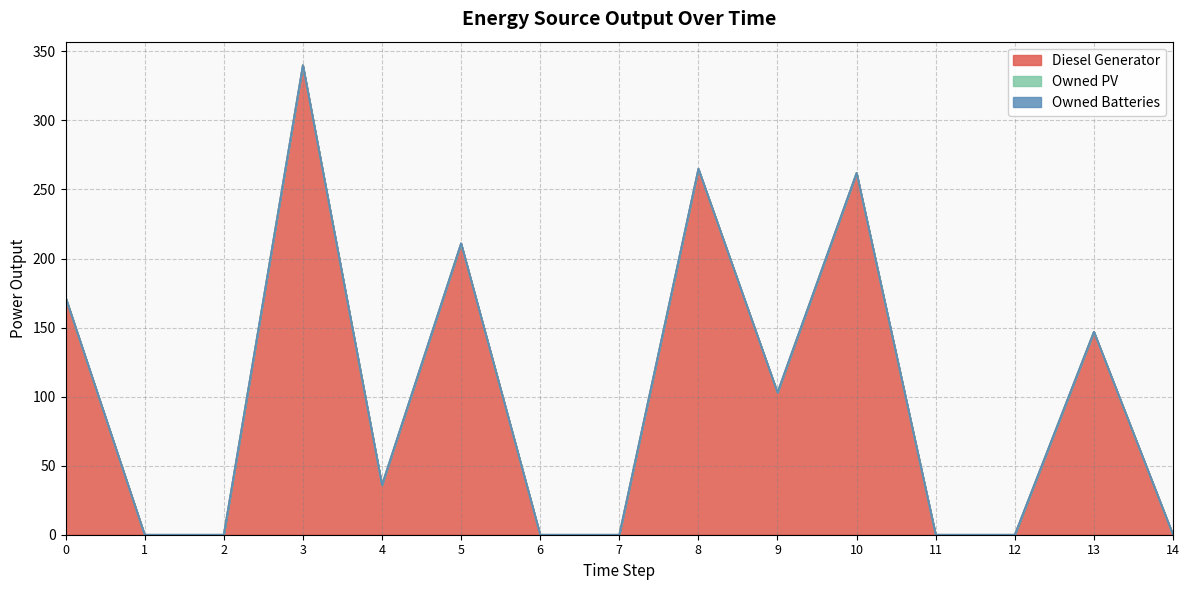

How many positive values does the Diesel Generator series have?

8